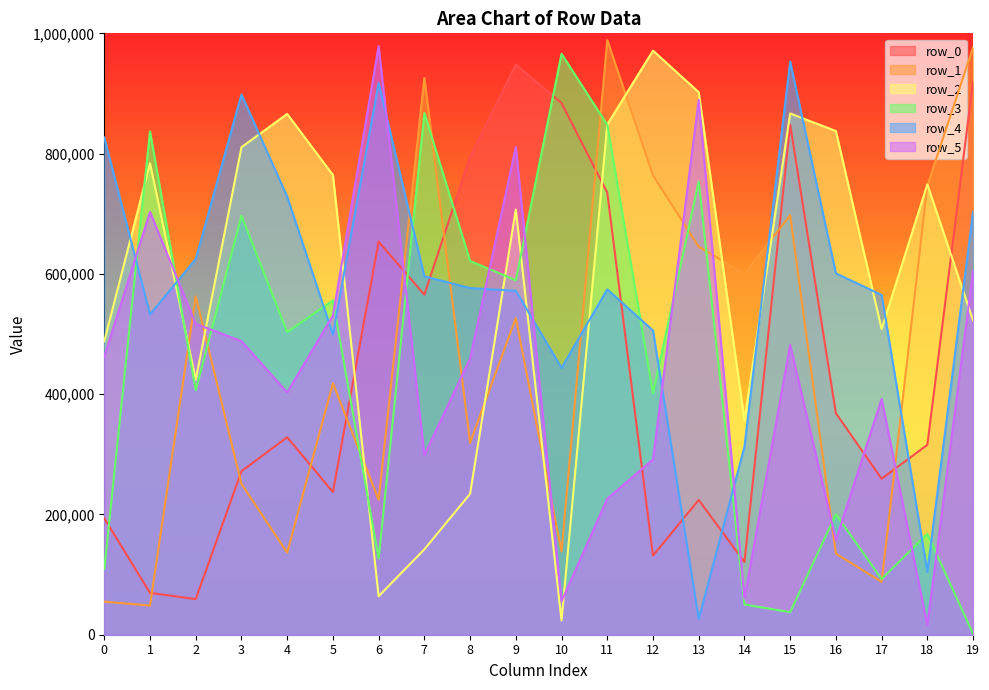

How many interior local valleys does the row_2 series have?

5